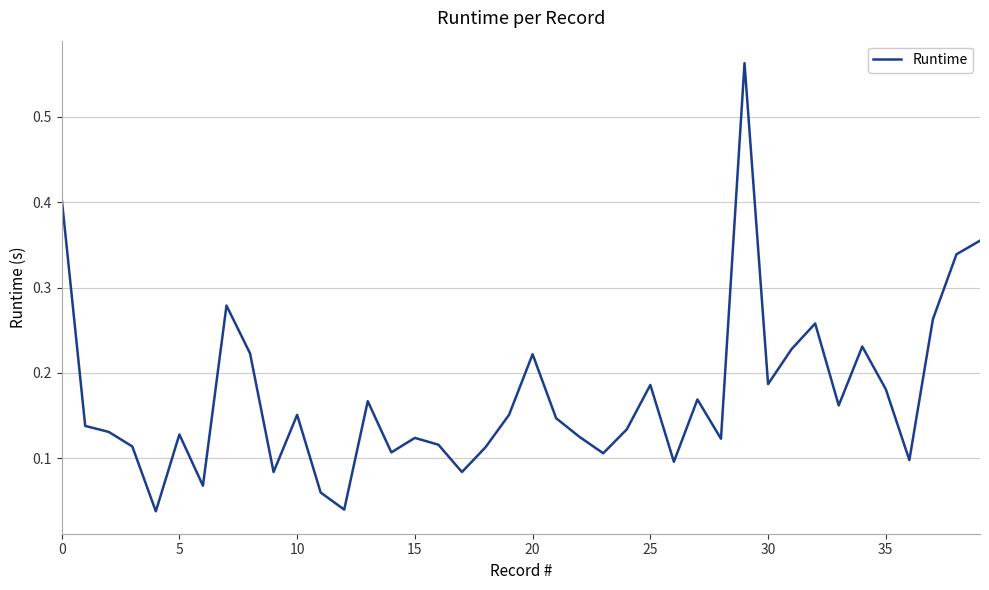

Reading left to right, what are all the values shown in this chart?

0.4	0.1	0.1	0.1	0.0	0.1	0.1	0.3	0.2	0.1	0.2	0.1	0.0	0.2	0.1	0.1	0.1	0.1	0.1	0.2	0.2	0.1	0.1	0.1	0.1	0.2	0.1	0.2	0.1	0.6	0.2	0.2	0.3	0.2	0.2	0.2	0.1	0.3	0.3	0.4